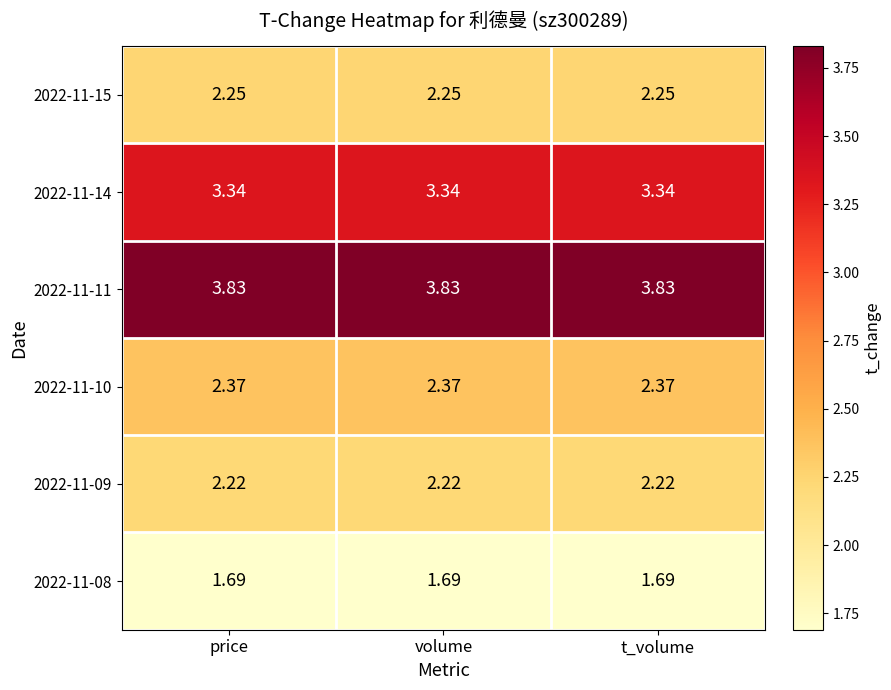

List the series in order of their peak value, highest first.

2022-11-11, 2022-11-14, 2022-11-10, 2022-11-15, 2022-11-09, 2022-11-08